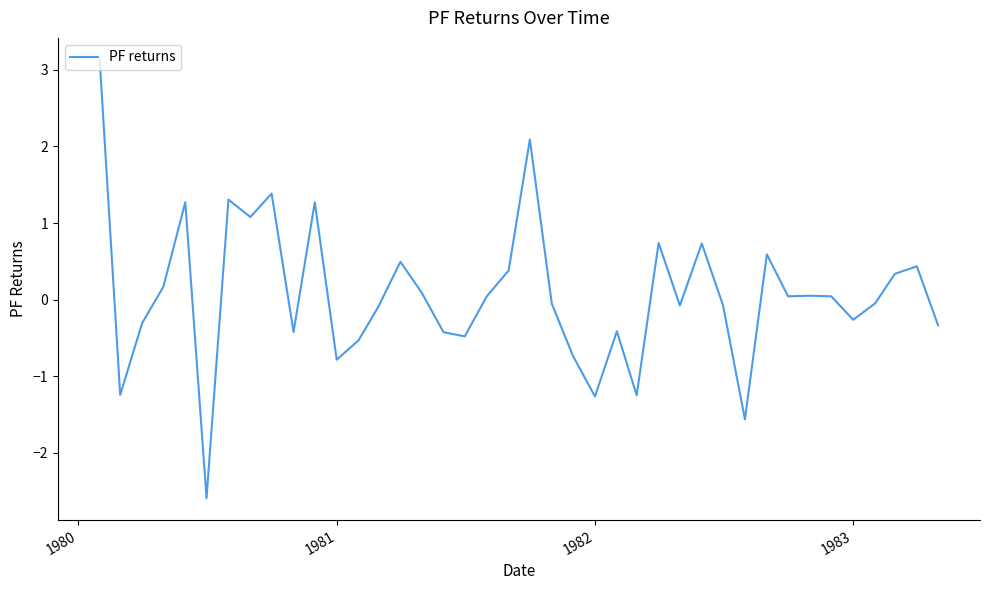

What is the difference between the maximum and minimum values?

5.7